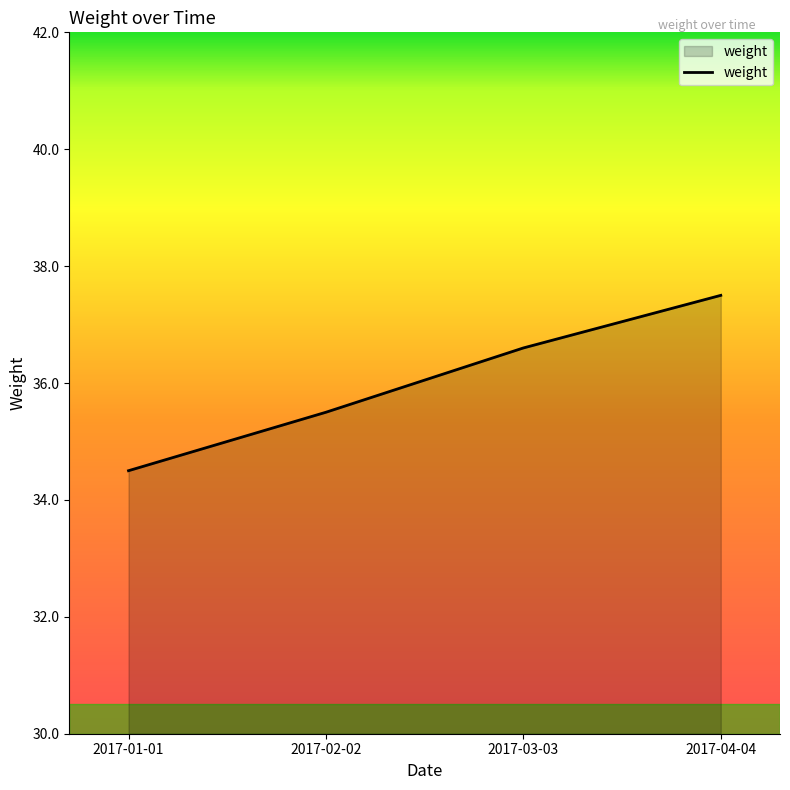

Reading left to right, extract all data points from this chart.

2017-01-01=34.5	2017-02-02=35.5	2017-03-03=36.6	2017-04-04=37.5